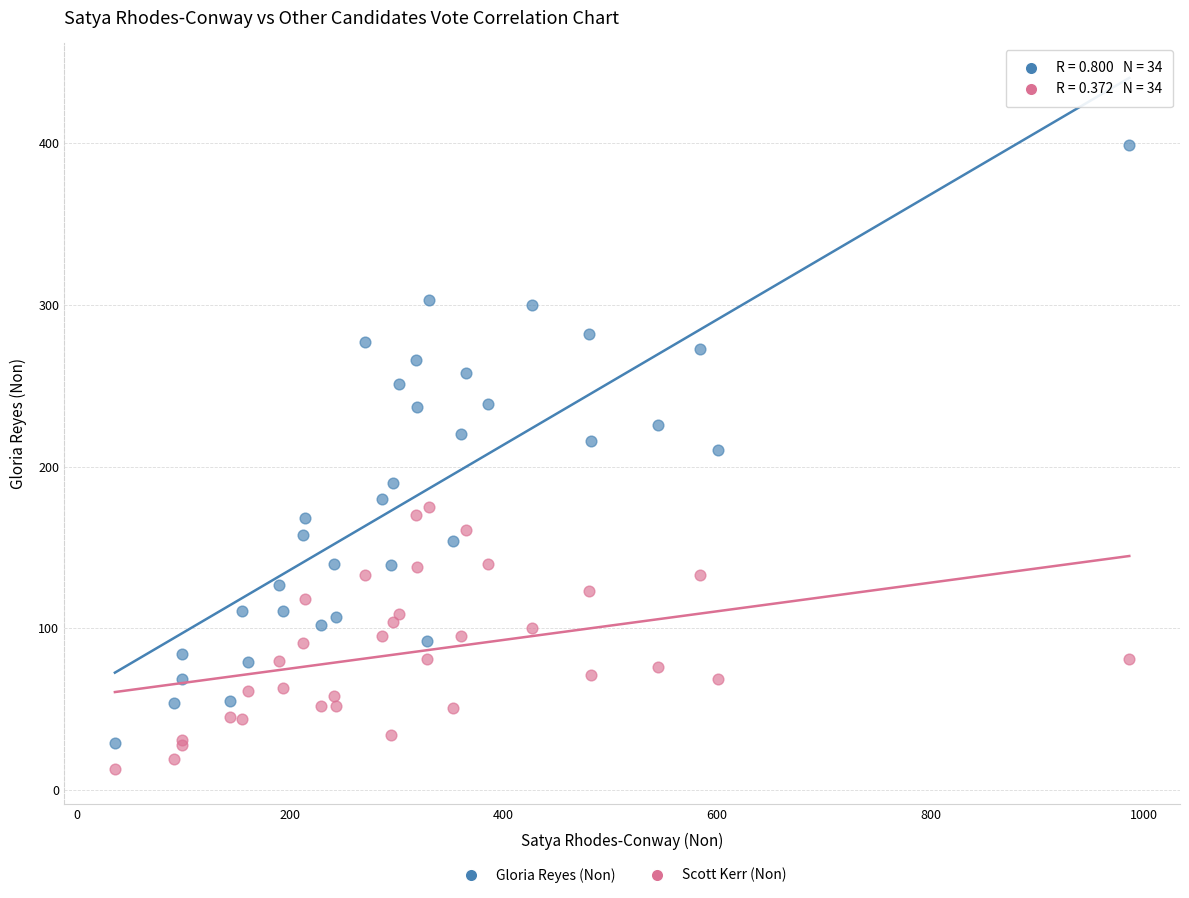

Which series reaches the maximum Y coordinate?

Gloria Reyes (Non)